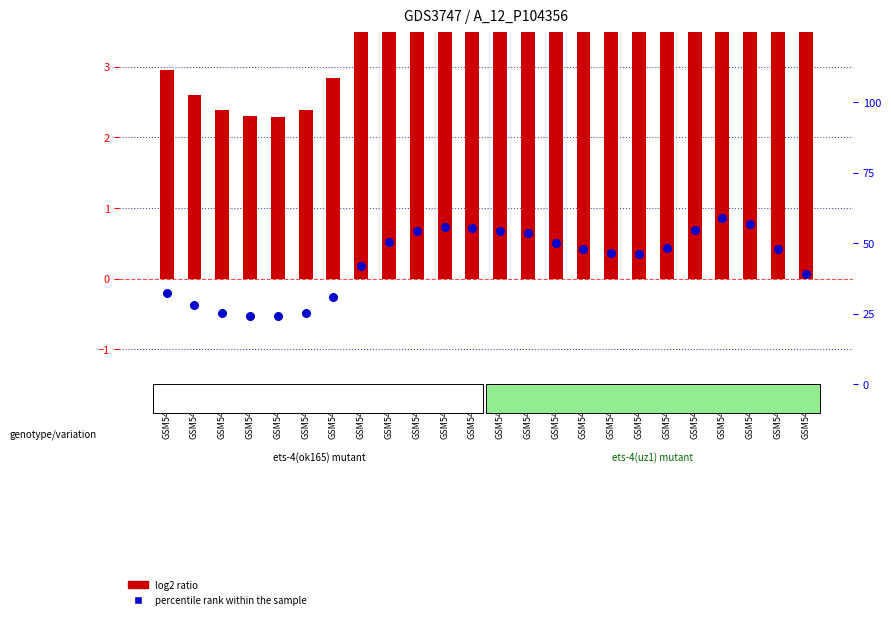

Which series contains the highest Y value?

percentile rank within the sample